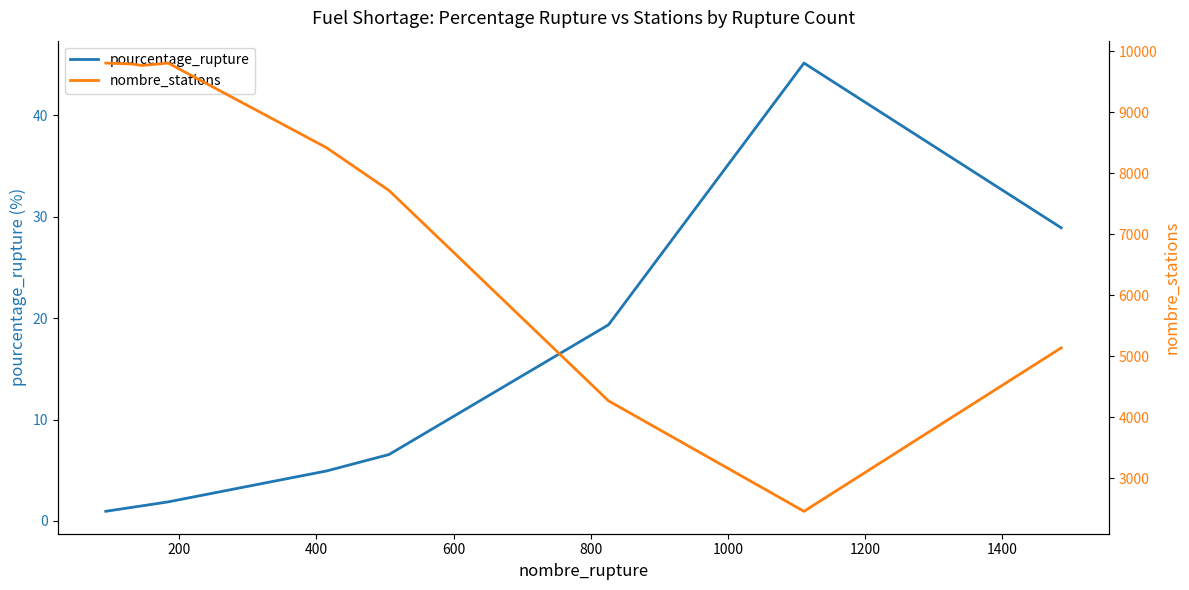

Between 200 and 1200, which series saw the biggest shift?

nombre_stations